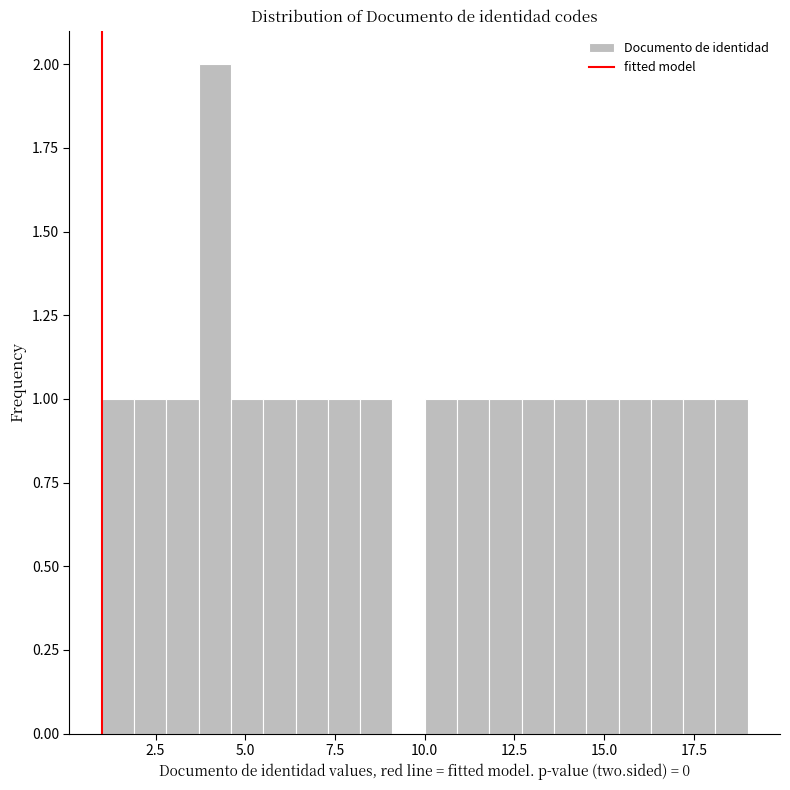

Around what value on the x-axis is the tallest bar? Give the approximate position of its centre, as read against the axis.

4.0